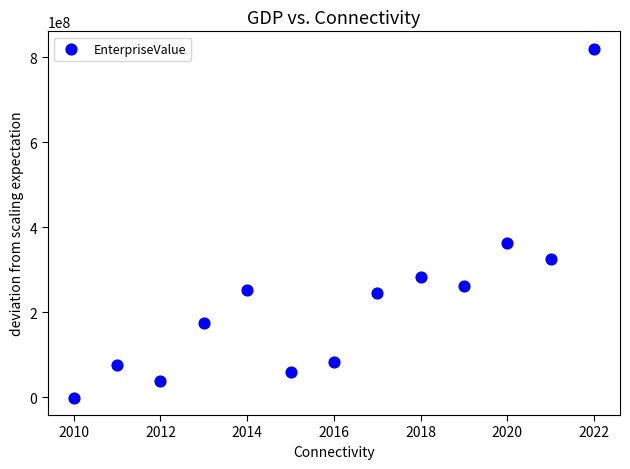

What Y value in the scatter plot is closest to 409226511?

361825220.0